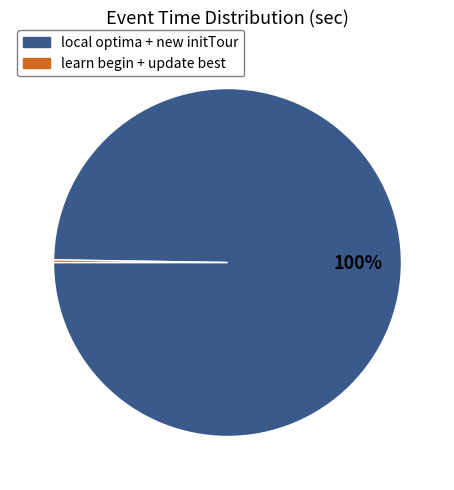

The local optima + new initTour slice represents 100% of the pie. True or false?

True